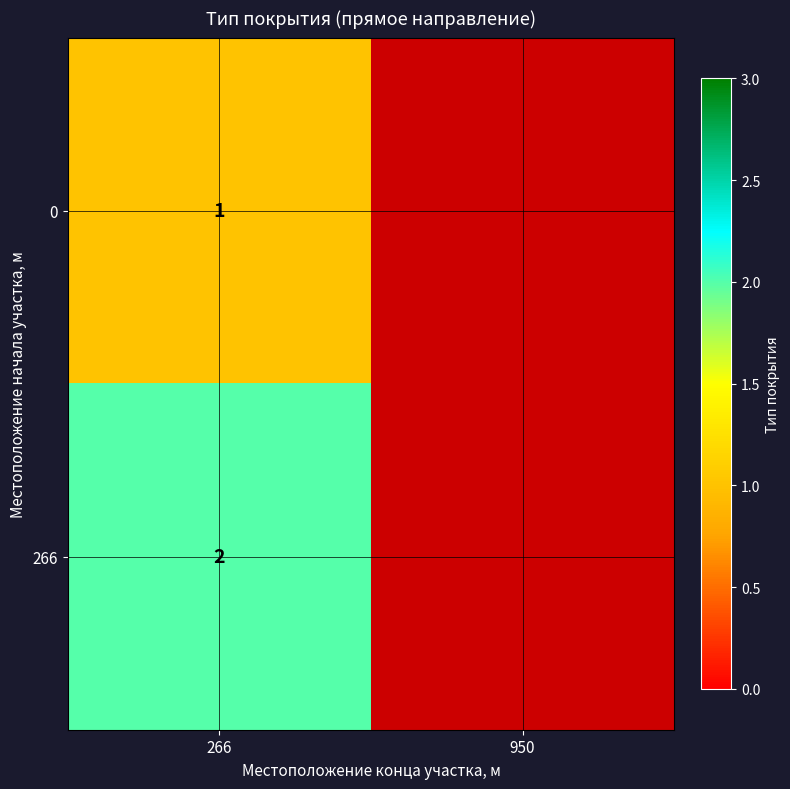

Between 950 and 266, which is larger?

266